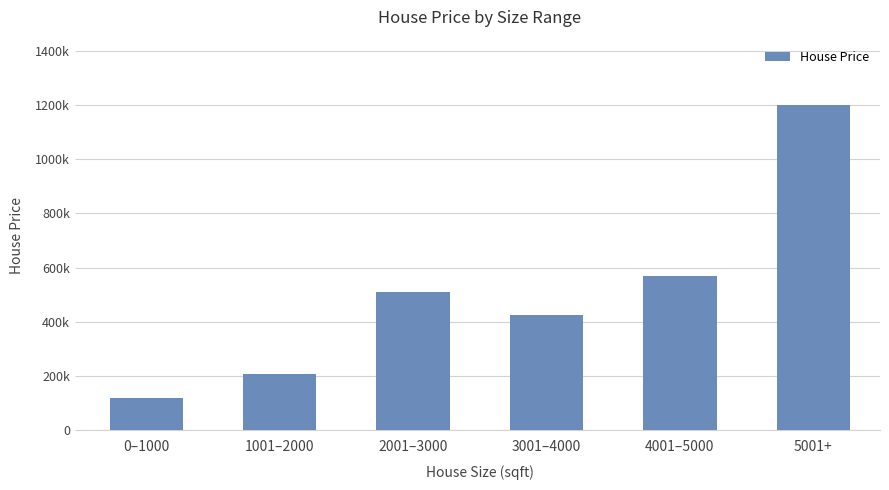

At which category does the chart reach its minimum across all series?

0–1000